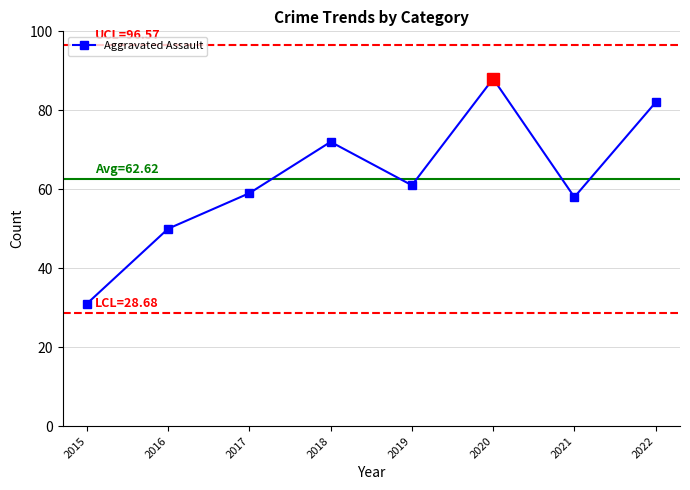

Does the chart display data point markers on the line(s)?

Yes